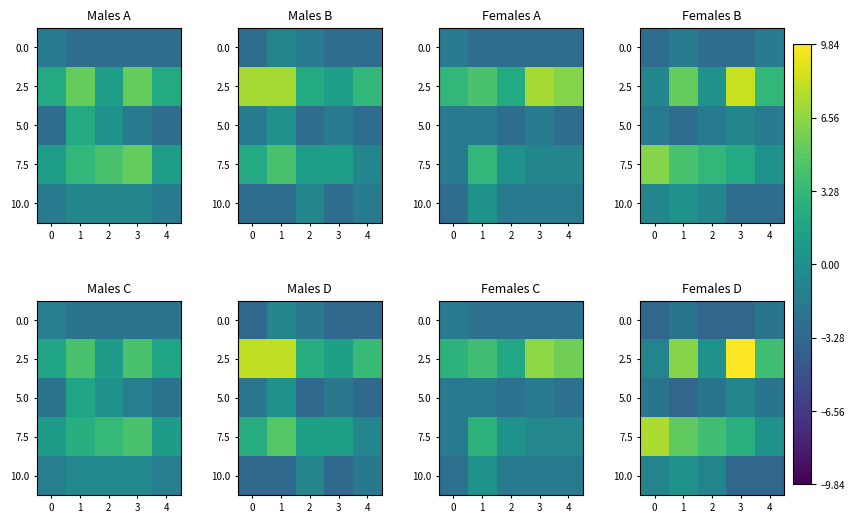

List the labels in order of 0.0 value, largest first.

1, 4, 0, 2, 3